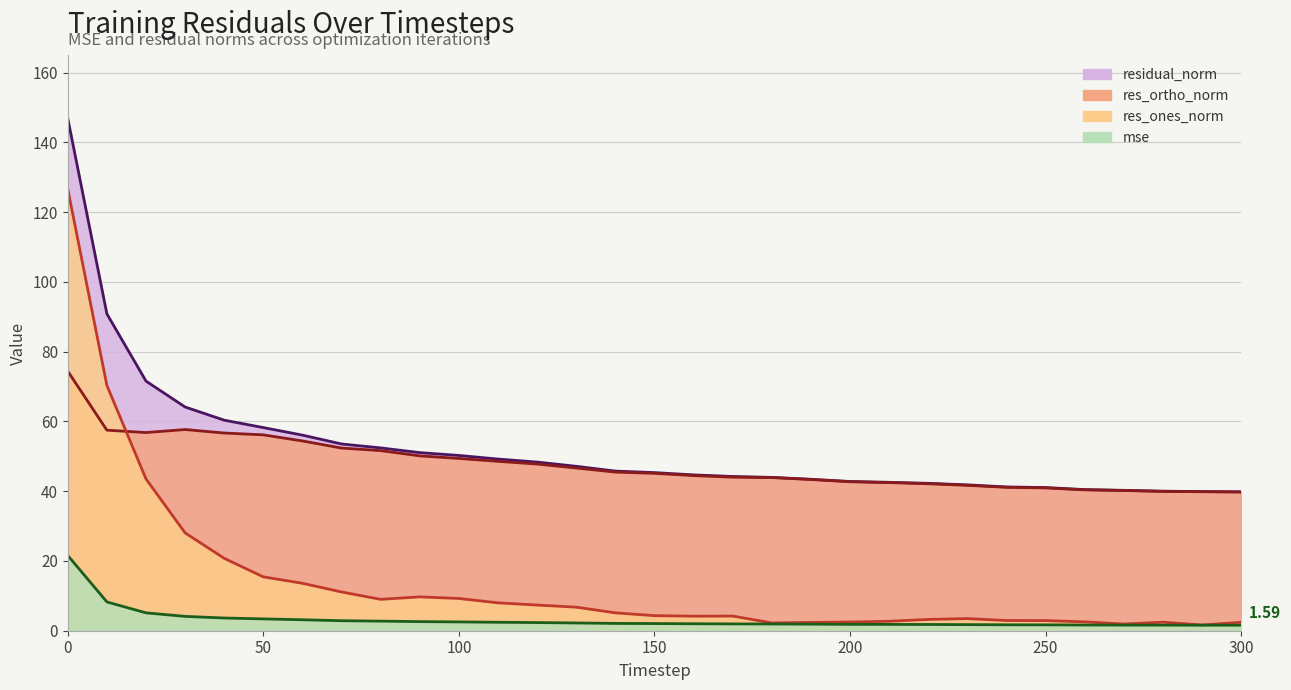

What is the lowest value of the mse series?

1.6